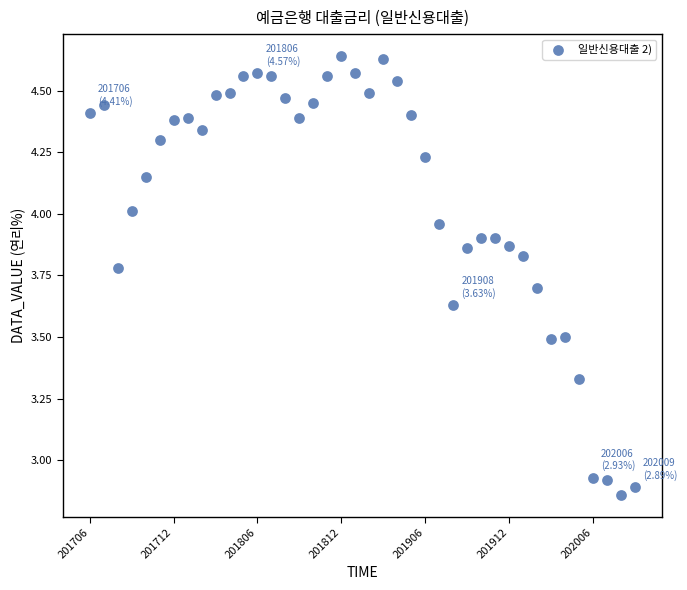

What is the range of Y values (max minus min)?

1.8